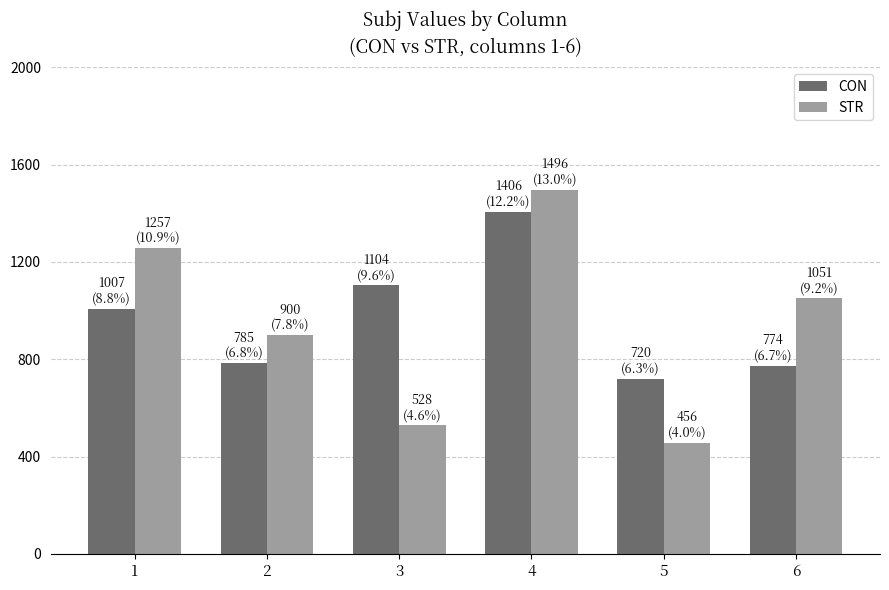

How many values in the STR series exceed 1050?

3